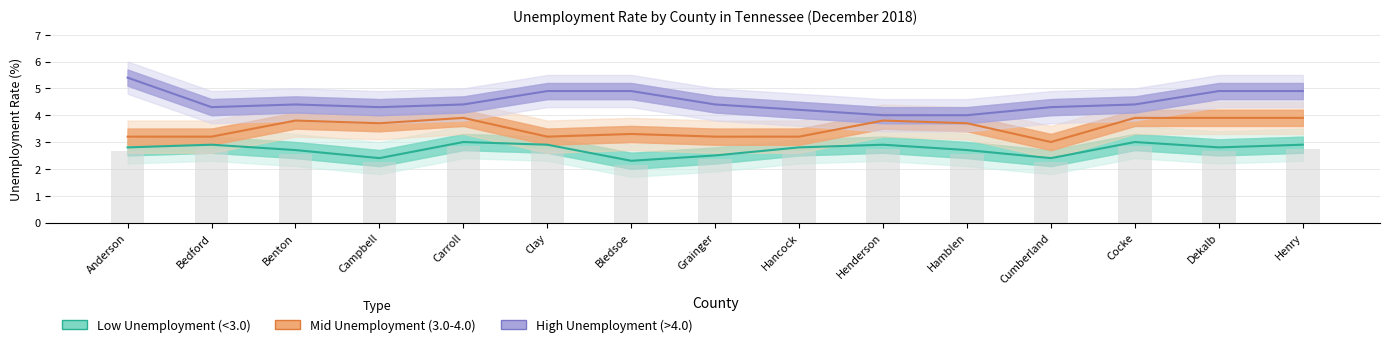

Count the number of data series in this chart.

3